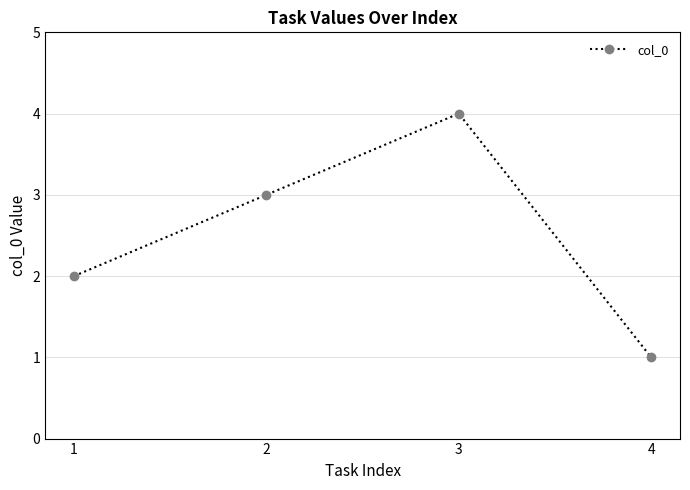

What is the ratio of the value at 1 to the value at 4?

2.0